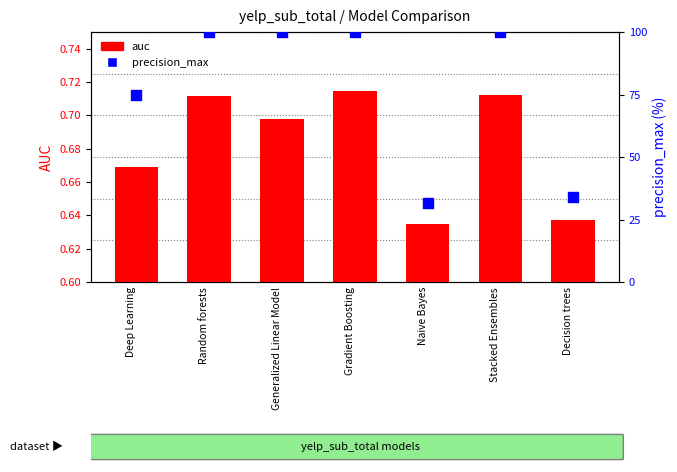

What is the total value across all series at Stacked Ensembles?

100.7